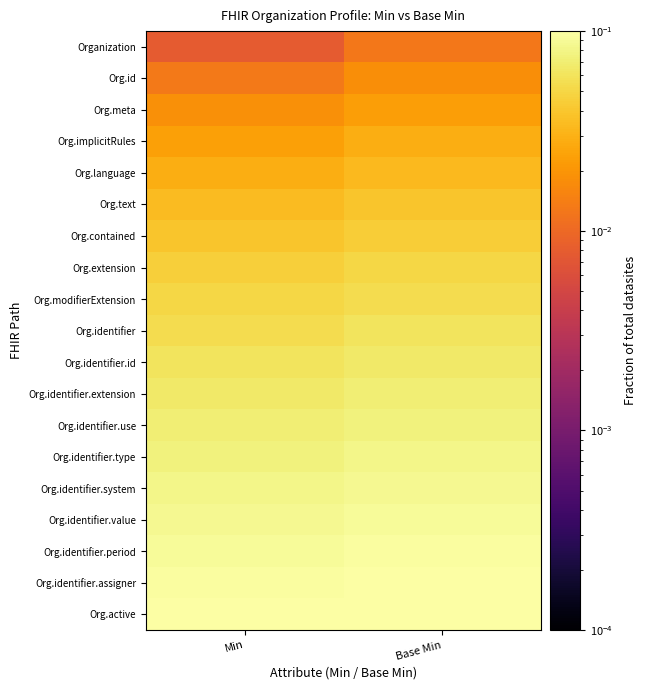

Between Min and Base Min, which is larger?

Base Min